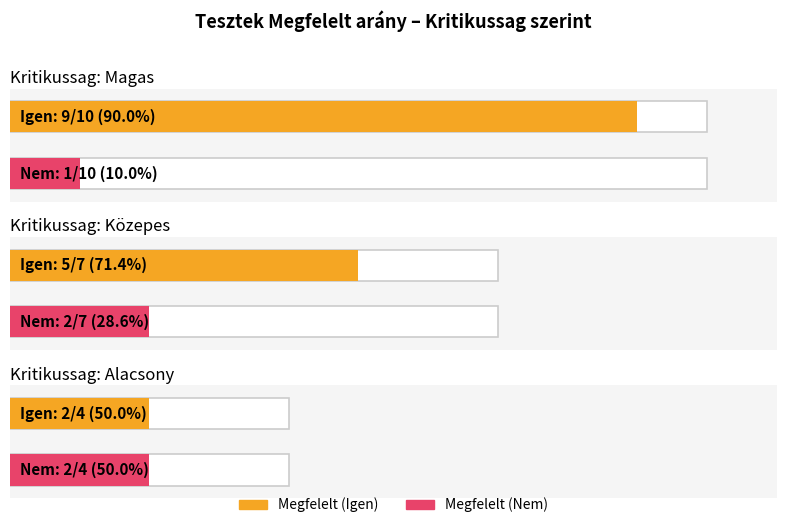

Between Közepes and Alacsony, which series saw the biggest shift?

Megfelelt (Igen)